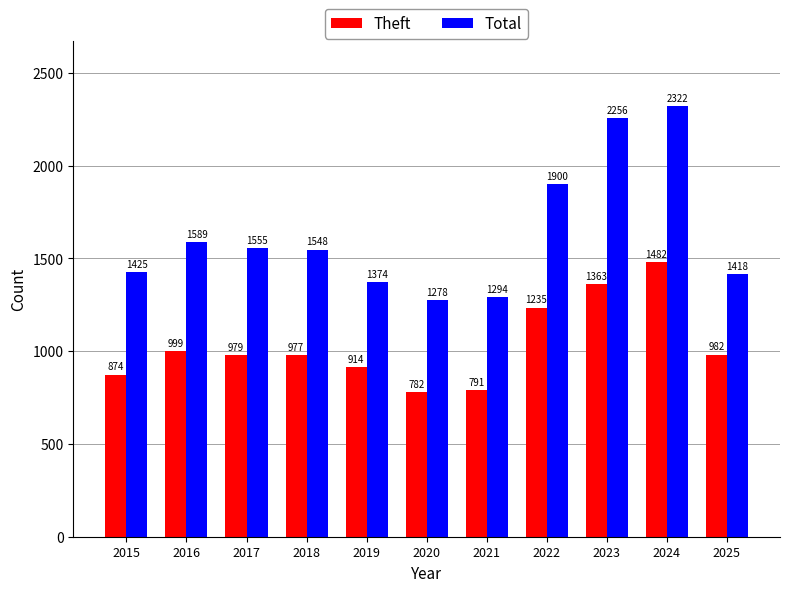

Which category has the highest value in the Total series?

2024